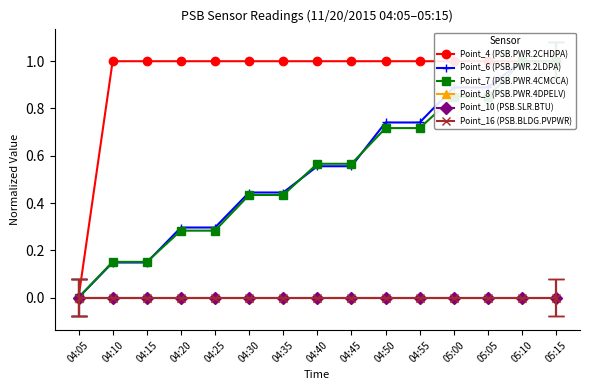

Which category has the highest value across all series?

04:10